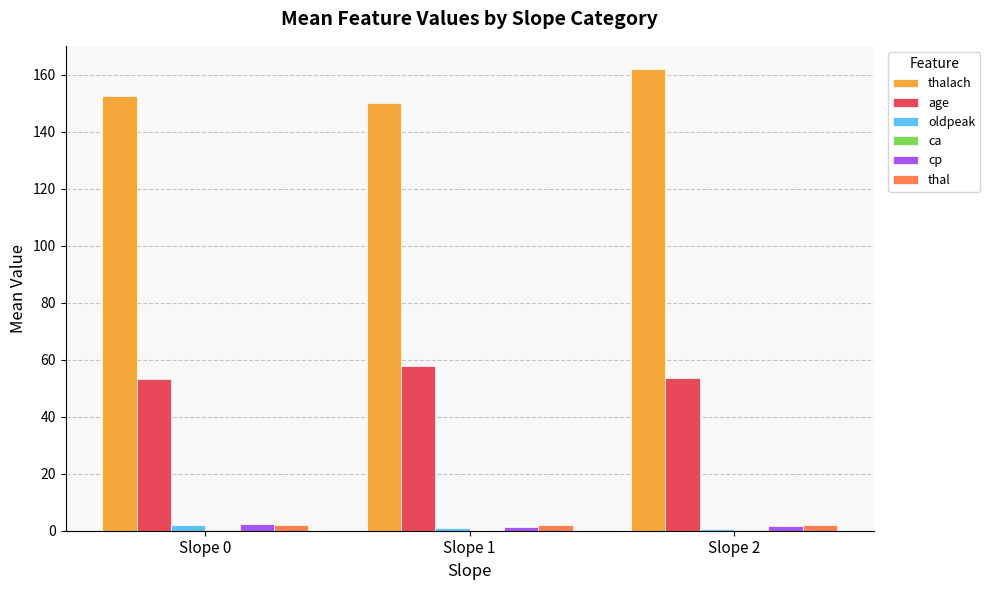

Is it true that age equals 53.2 at Slope 0?

True